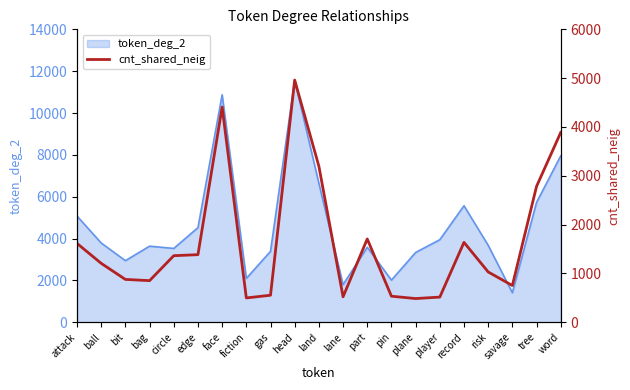

What is the label of the 3rd point from the right?

savage